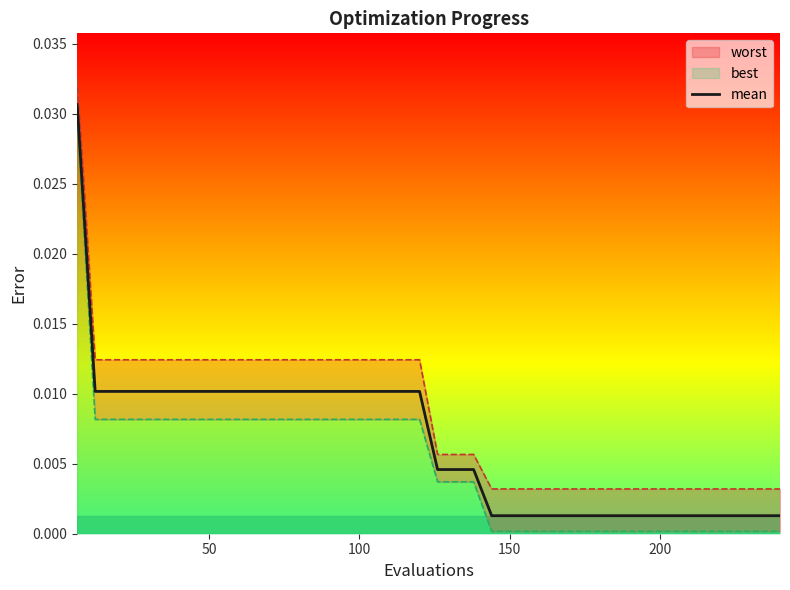

How many lines are shown in the chart?

1